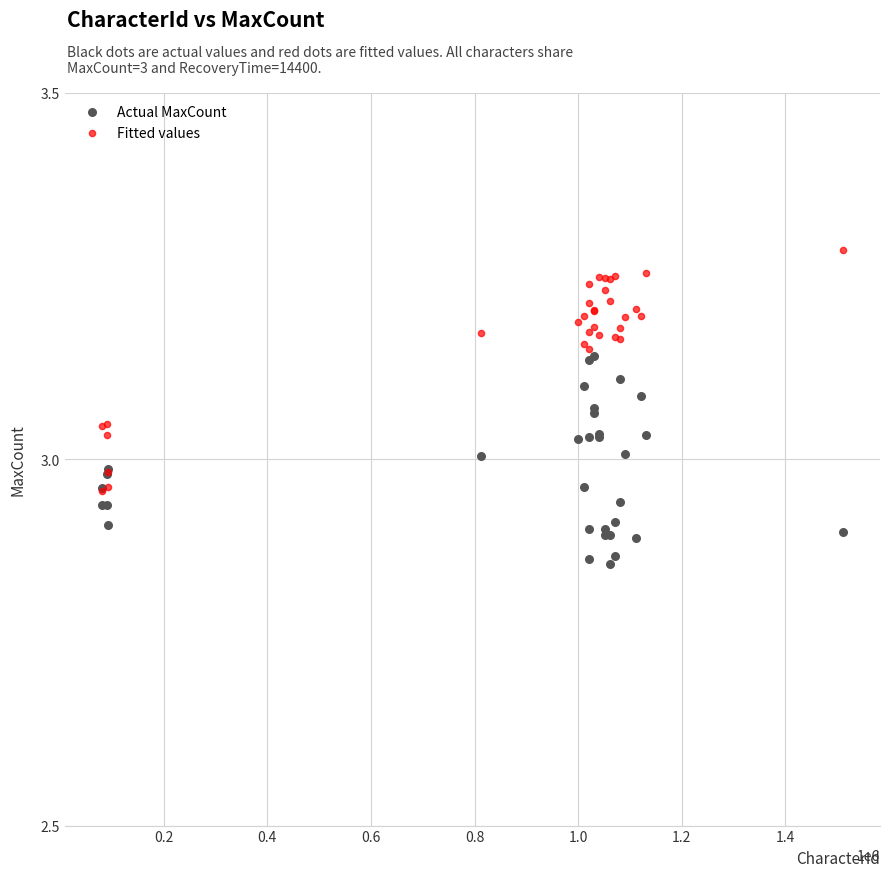

Which series contains the lowest Y value?

Actual MaxCount